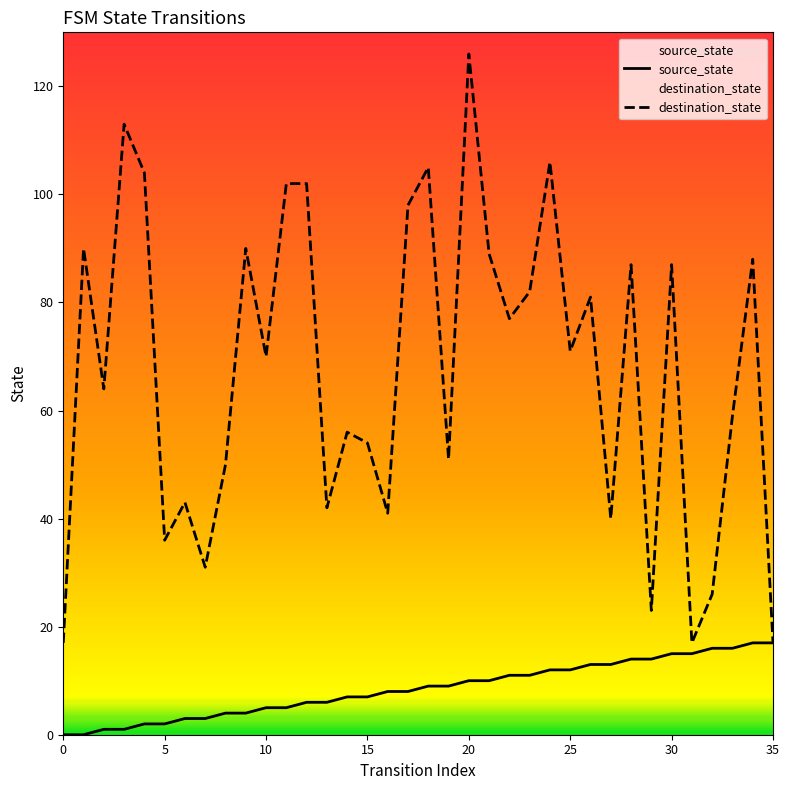

The source_state series shows 7 at 15. True or false?

True